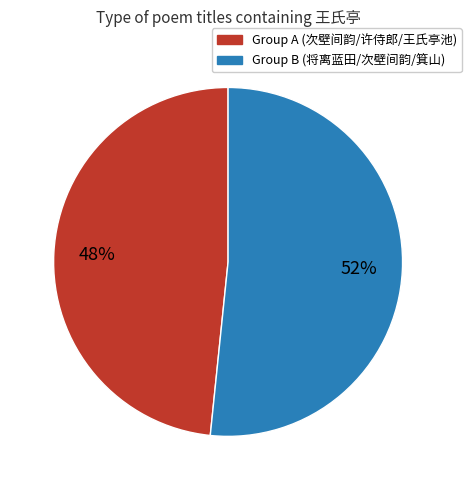

How many segments does this pie chart have?

2